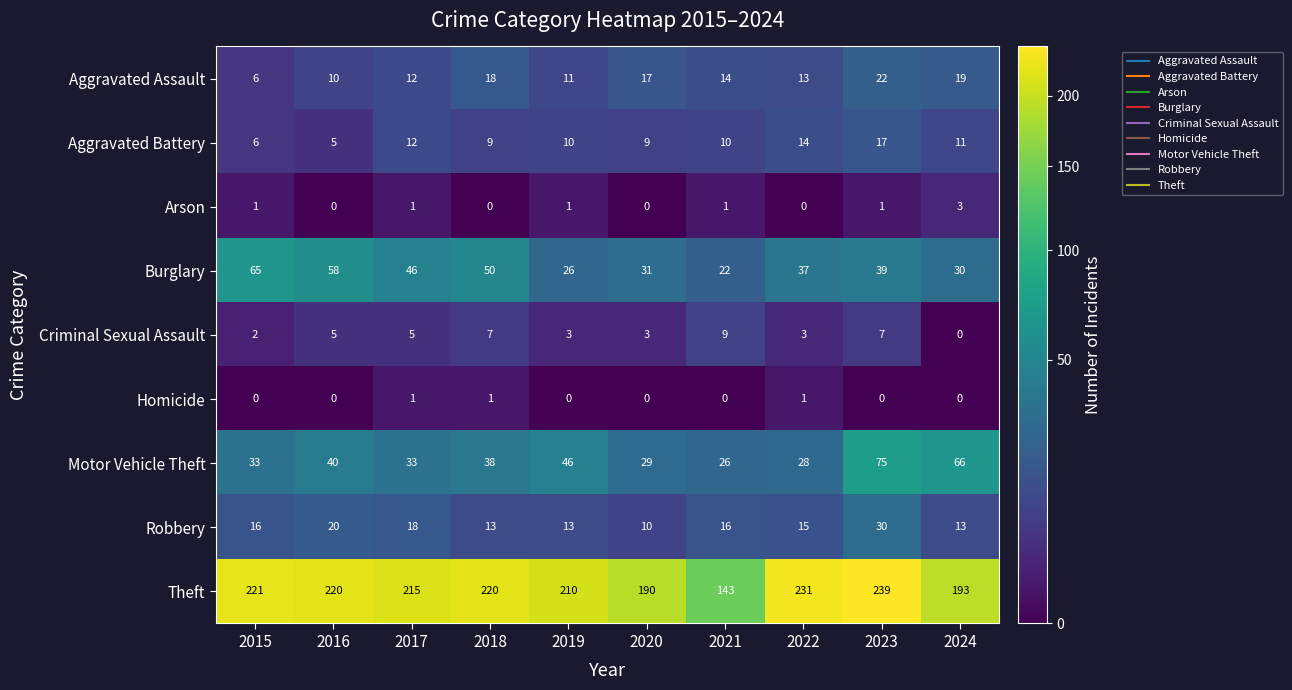

What is the difference between the maximum and minimum values in the Theft series?

96